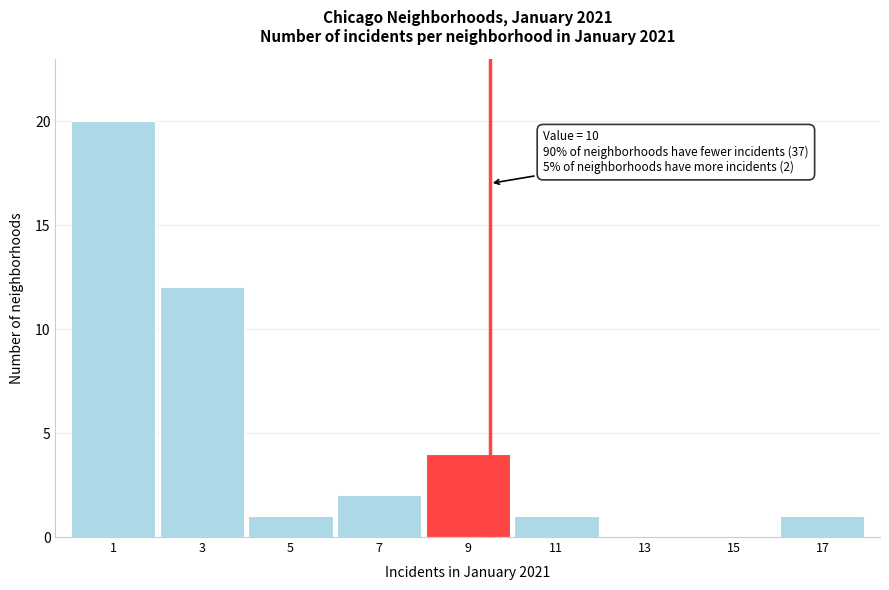

Reading left to right, what are all the values shown in this chart?

1=20	3=12	5=1	7=2	9=4	11=1	13=0	15=0	17=1